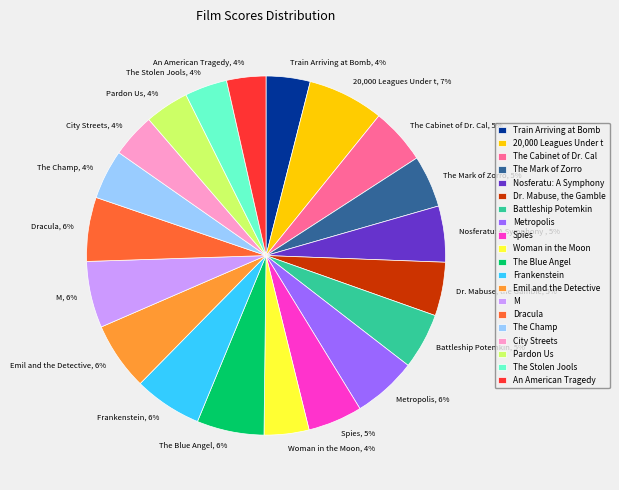

Count the number of slices in the pie.

20